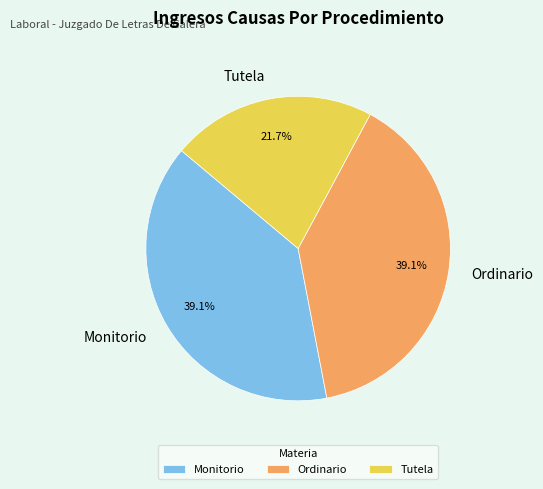

To the nearest percent, what is the difference between the Tutela and Ordinario slice percentages?

17%